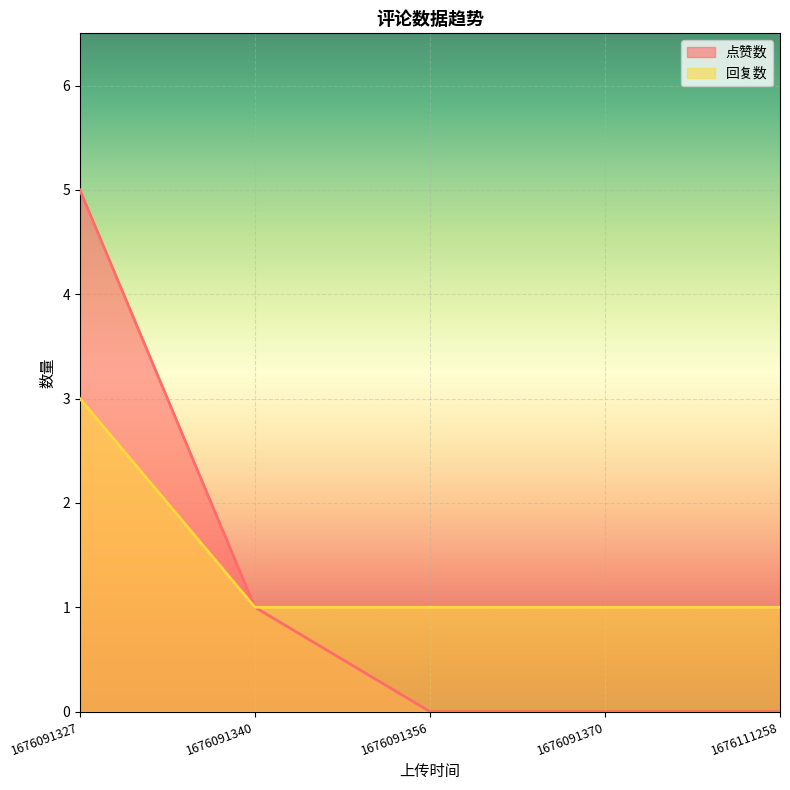

True or false: 回复数 has more than 2 interior local peaks.

False